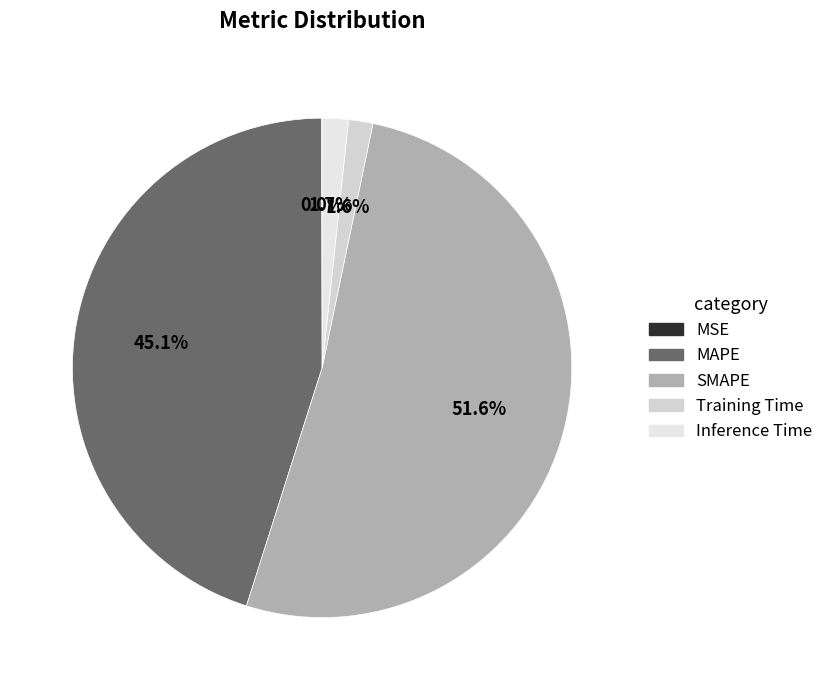

What portion of the pie excludes Inference Time?

98.3%